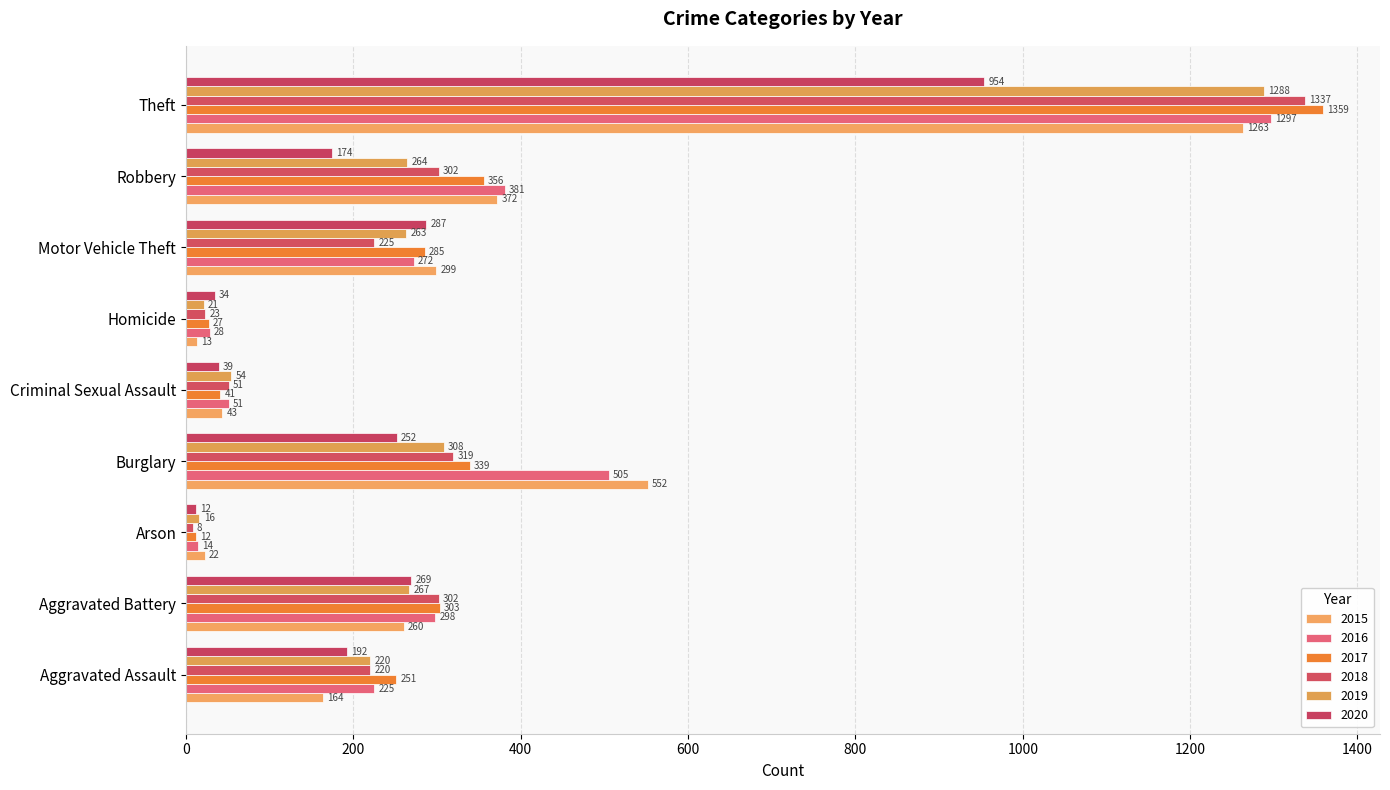

List the series in order of their peak value, lowest first.

2020, 2015, 2019, 2016, 2018, 2017